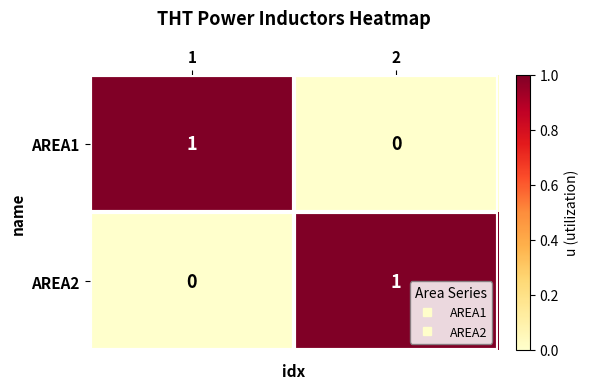

How many positive values does the AREA2 series have?

1